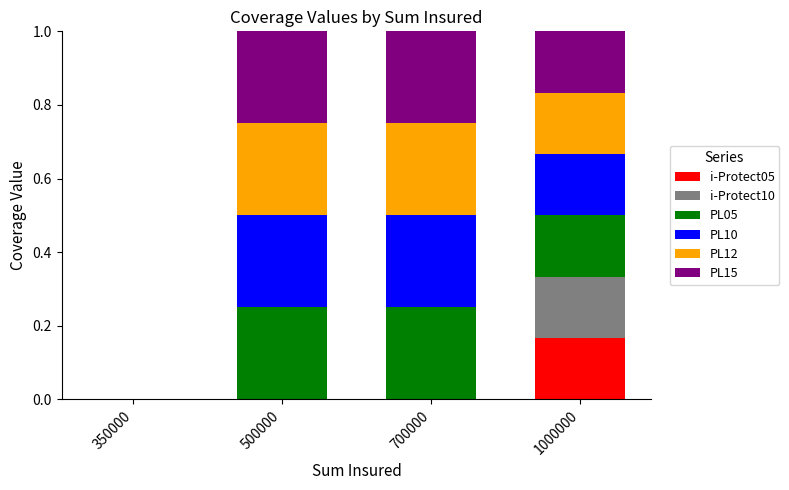

What is the total value across all series at 1000000?

1.0